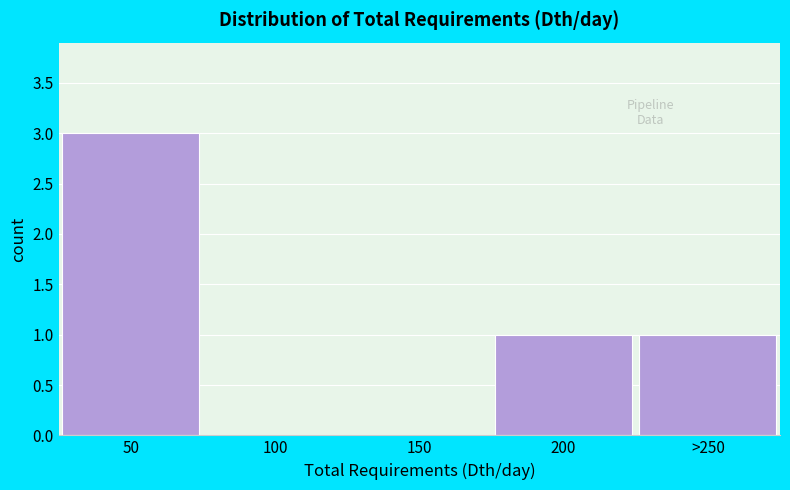

Reading left to right, transcribe all the data shown in this chart.

50=3	100=0	150=0	200=1	>250=1